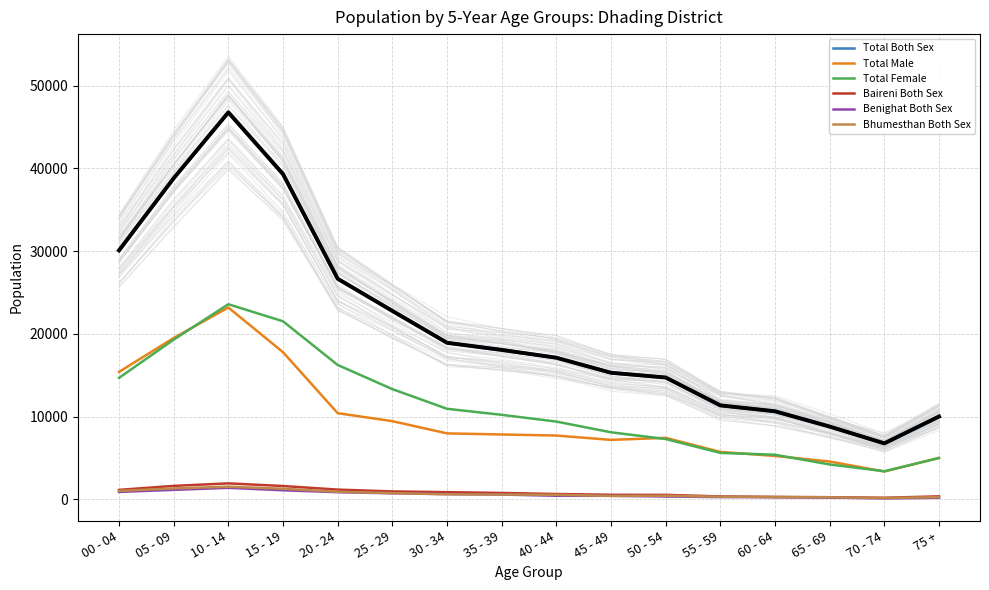

Between 40 - 44 and 60 - 64, which is larger?

40 - 44